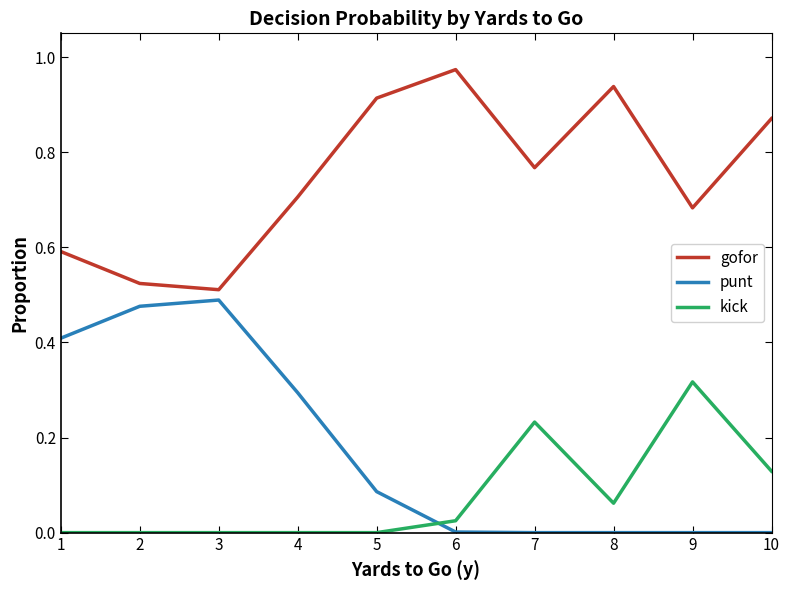

True or false: punt has a value of 0.0 at 7.

True